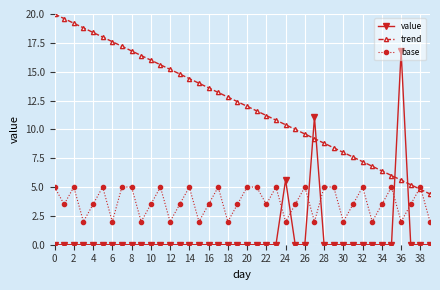

How many lines are shown in the chart?

3